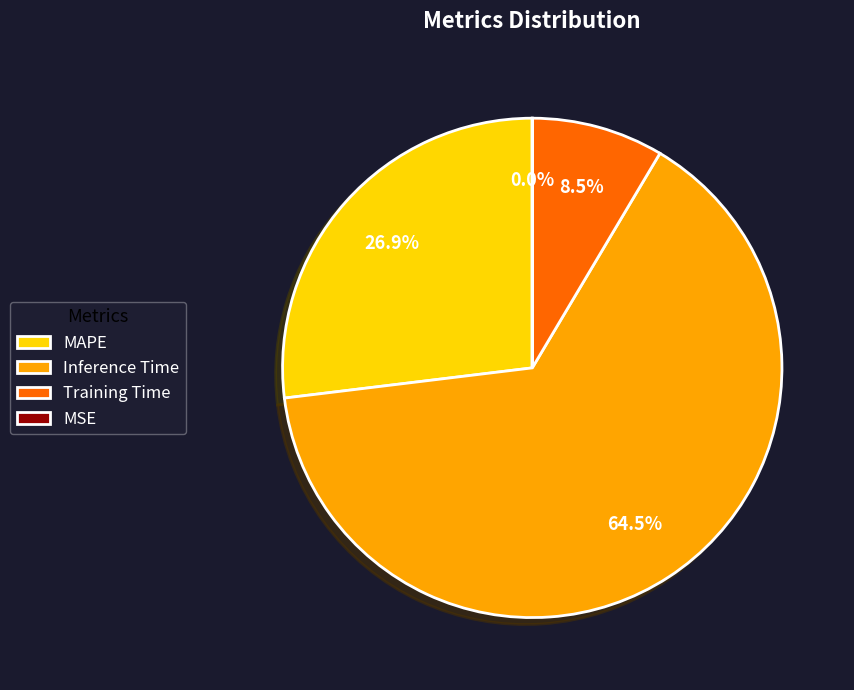

Which category has the biggest portion of the pie?

Inference Time